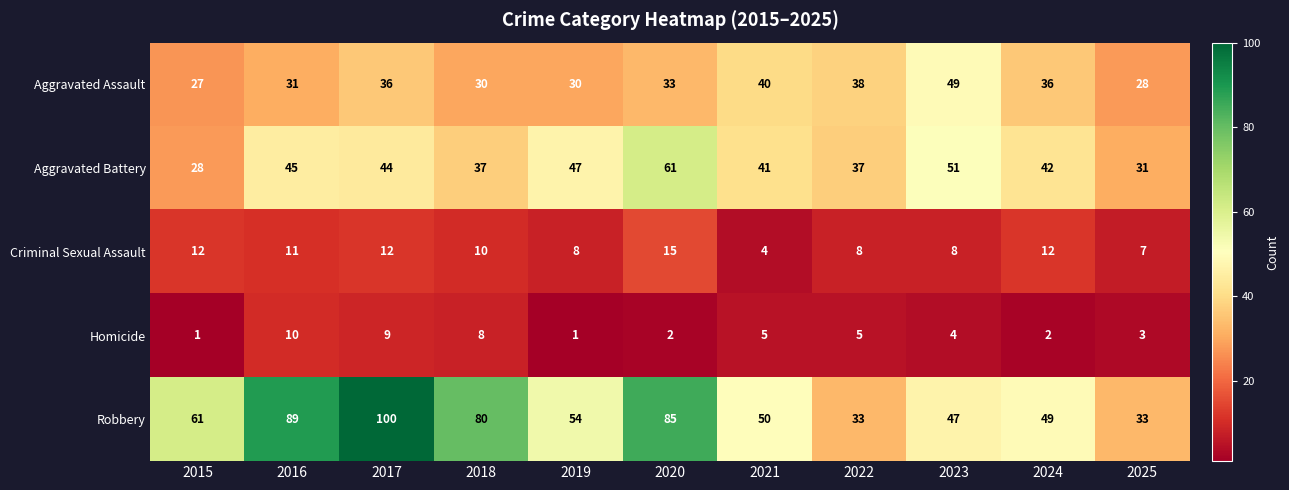

What is the difference between the second highest and minimum values in the Criminal Sexual Assault series?

8